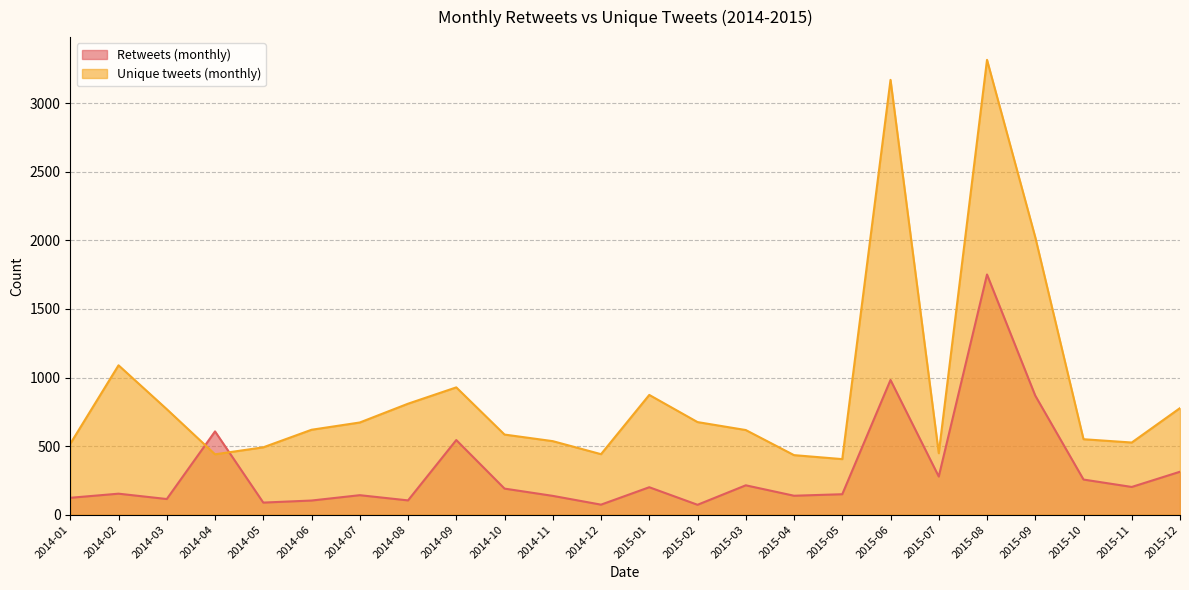

Does the chart display data point markers on the line(s)?

No